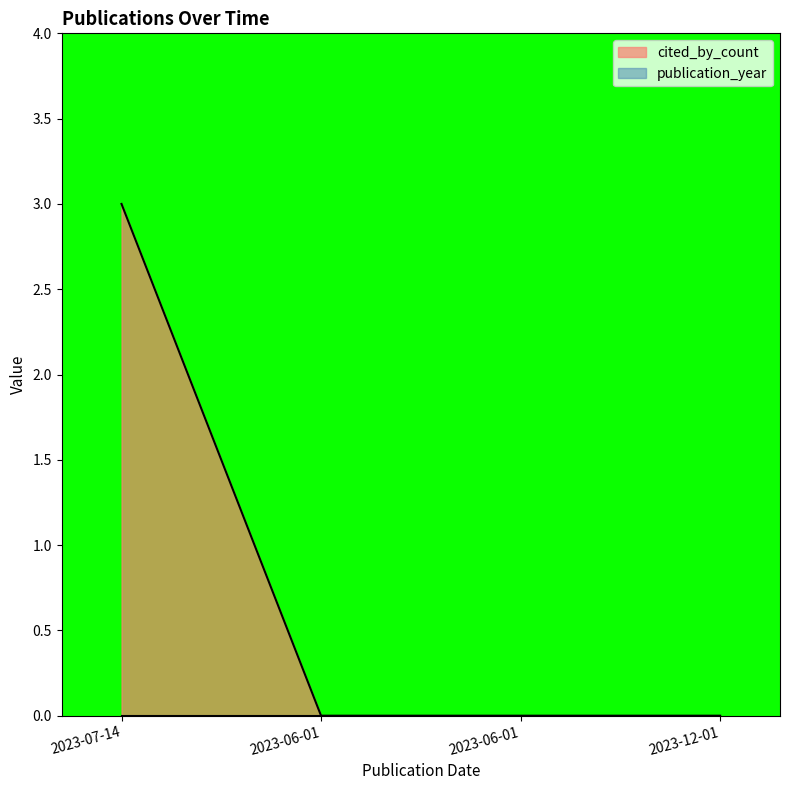

Reading left to right, list all the values displayed in this chart.

3	0	0	0